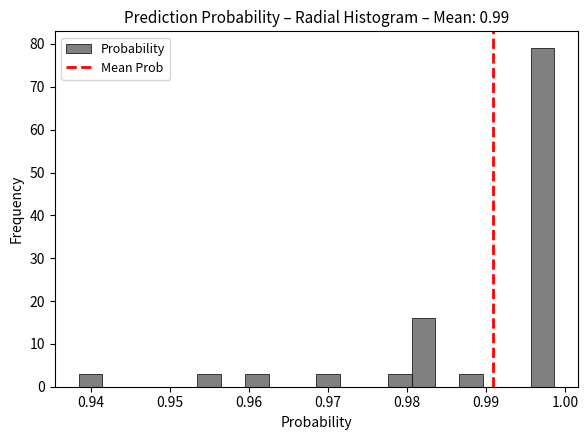

Read against the x-axis, roughly where is the centre of the tallest bar?

0.997